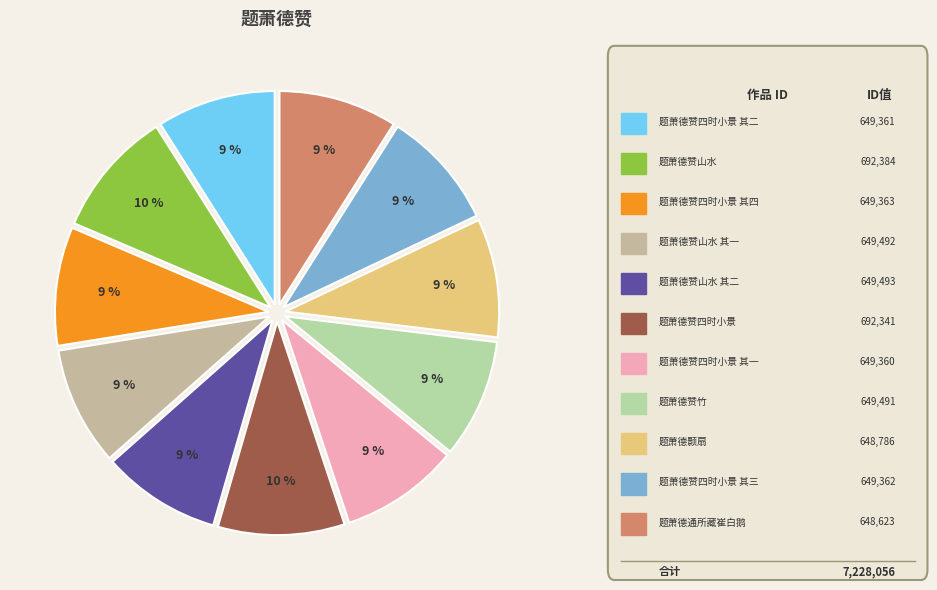

How many slices are in this pie chart?

11